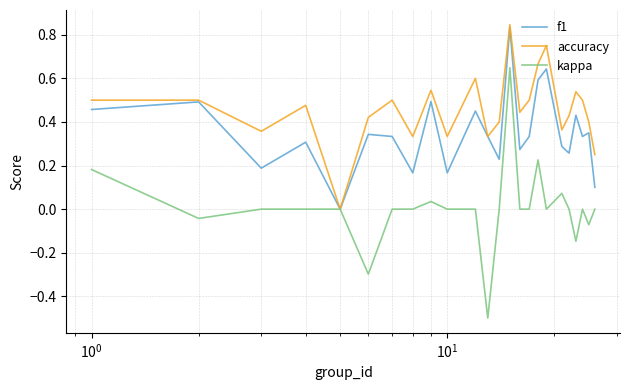

What is the minimum value shown in the chart?

-0.5